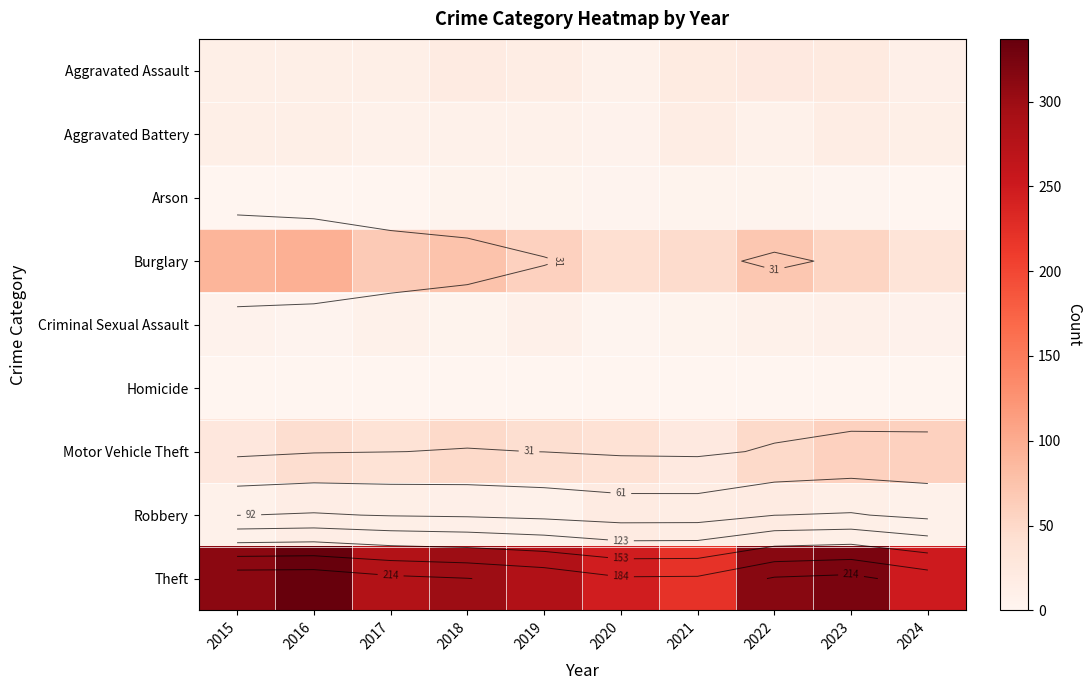

Which series has the largest total across all categories?

Theft